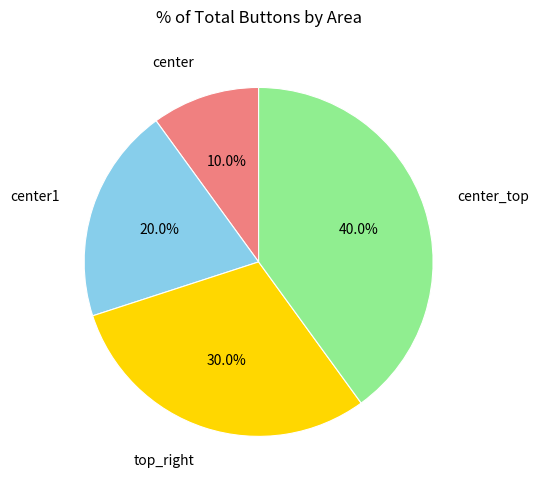

Is there any slice that represents more than half of the pie?

No